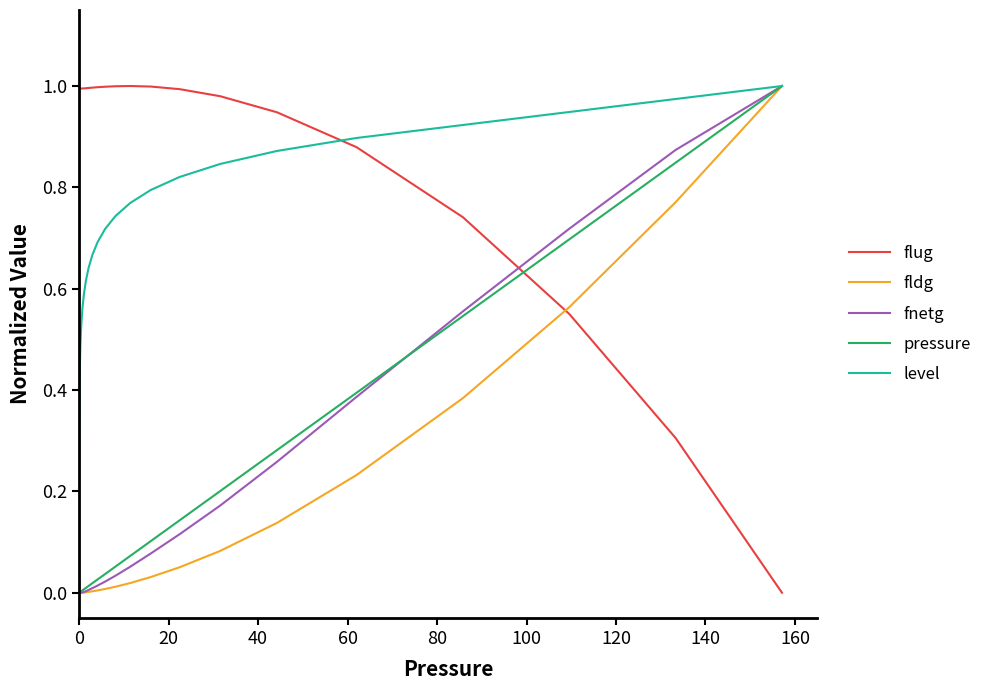

After their last crossing, which series has the higher values: flug or level?

level